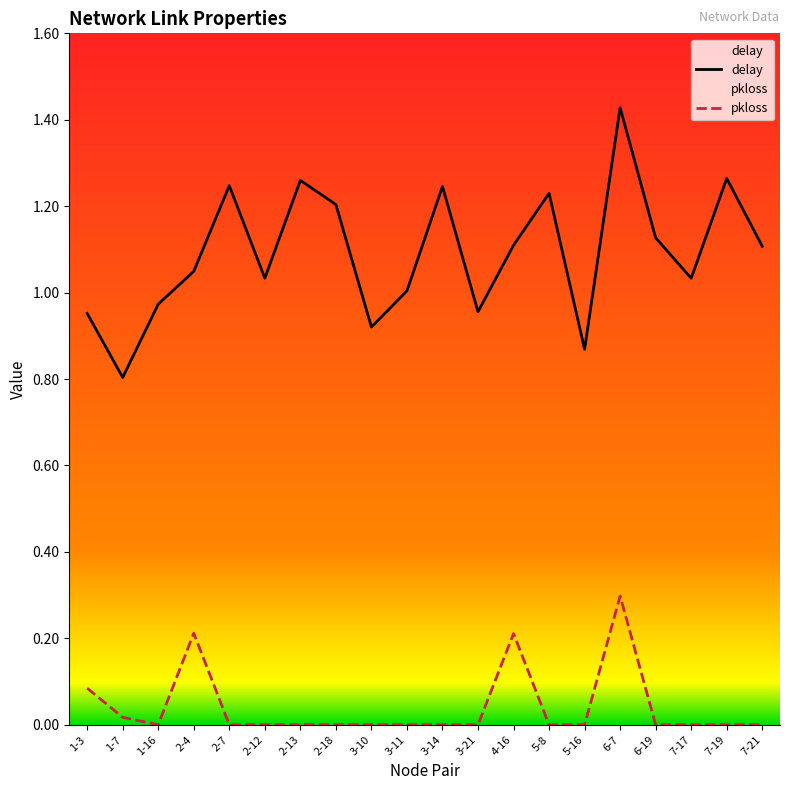

Between 2-13 and 6-19, which is larger?

2-13